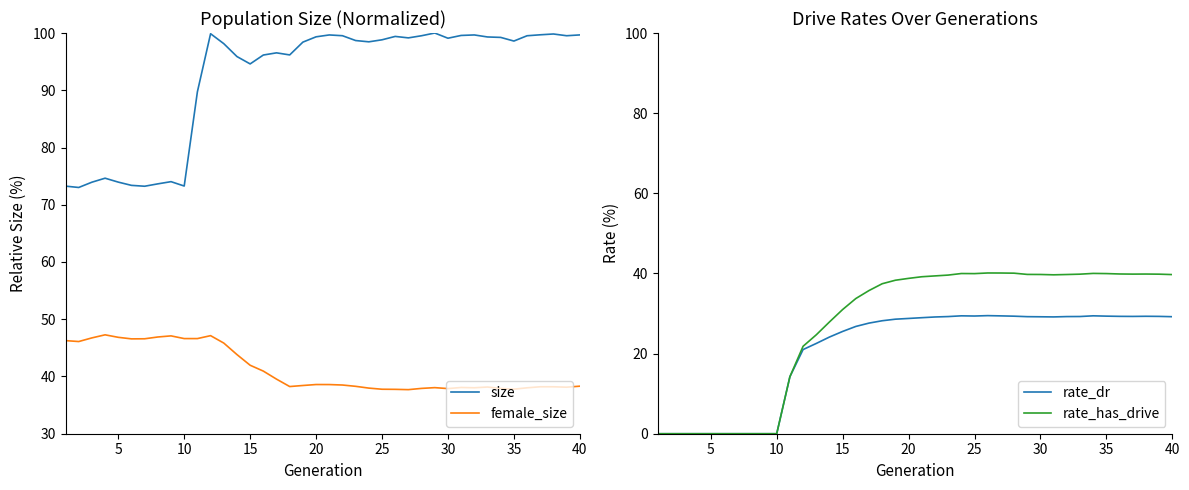

The size series shows 25.8 at 15. True or false?

False